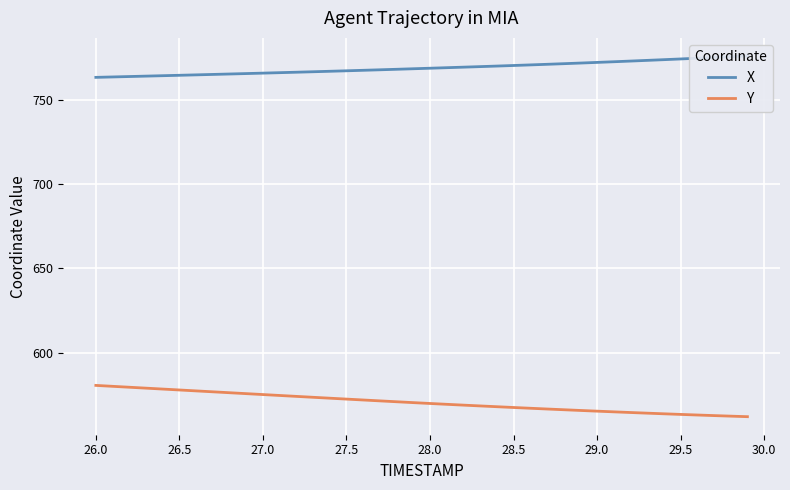

What is the minimum value for Y?

562.0